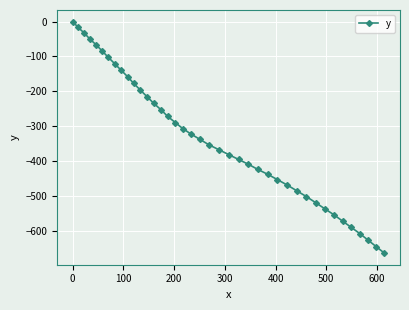

What is the value of the 33rd point from the left?

-536.2